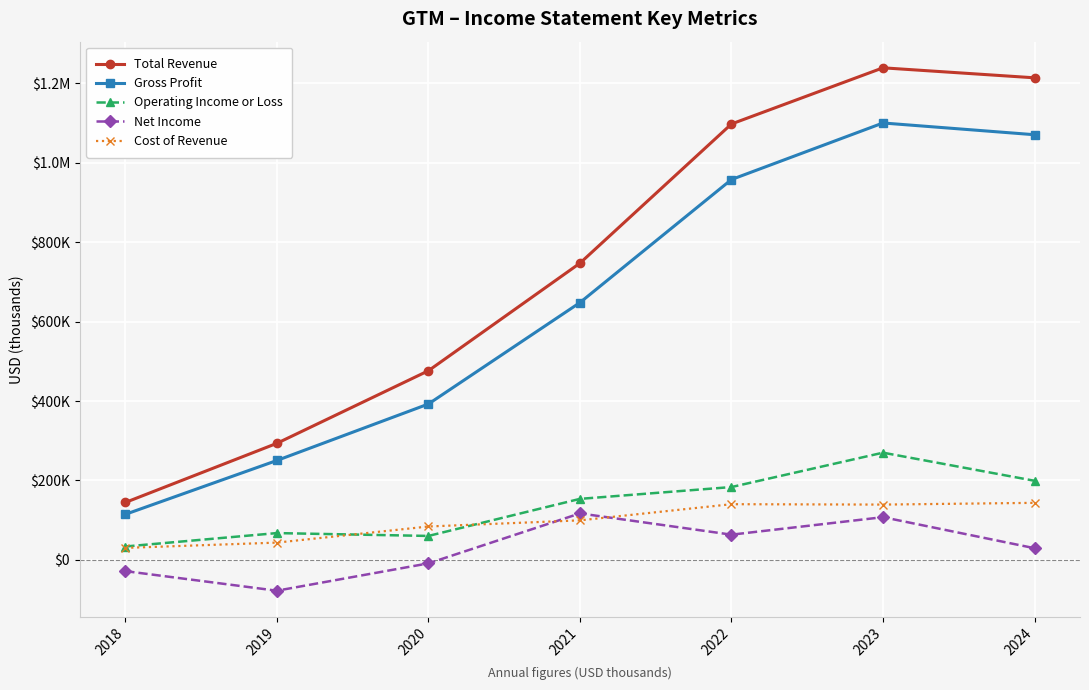

Is this an area chart (filled region under the line)?

No